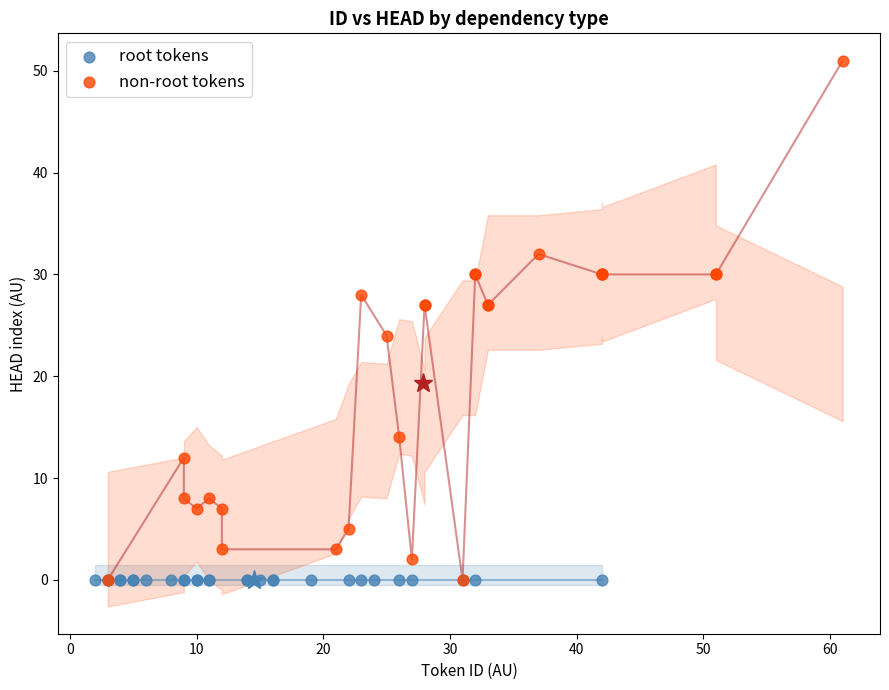

Which series reaches the maximum Y coordinate?

non-root tokens